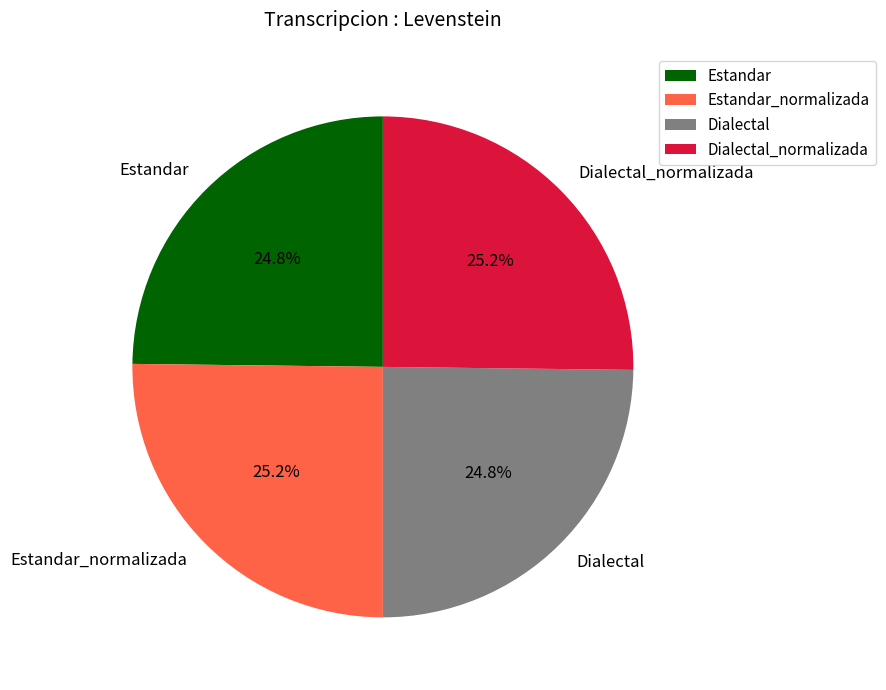

How many slices are in this pie chart?

4